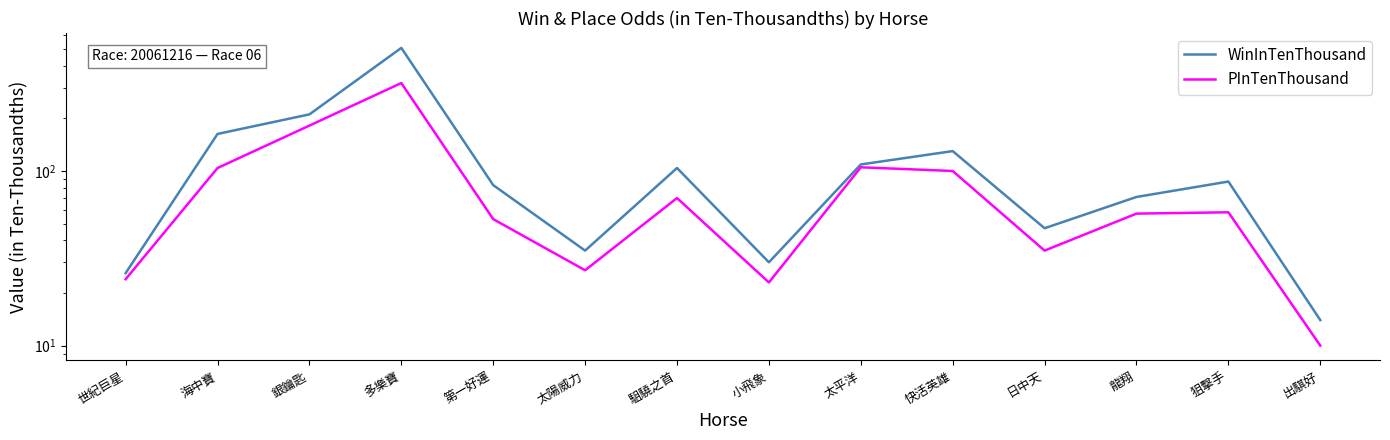

What is the difference between the second highest and minimum values in the WinInTenThousand series?

197